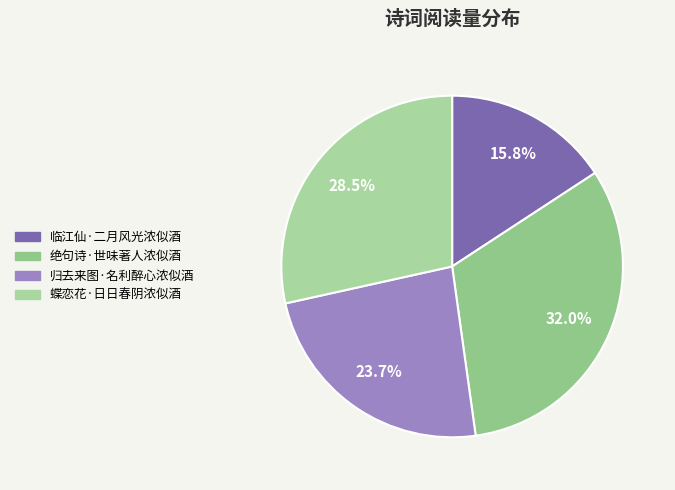

To the nearest percent, what portion does 临江仙·二月风光浓似酒 represent?

16%